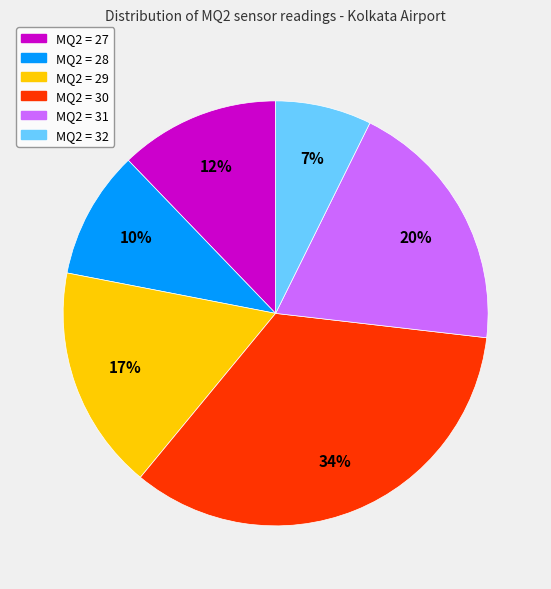

To the nearest percent, what is the difference between the largest and smallest slice percentages?

27%